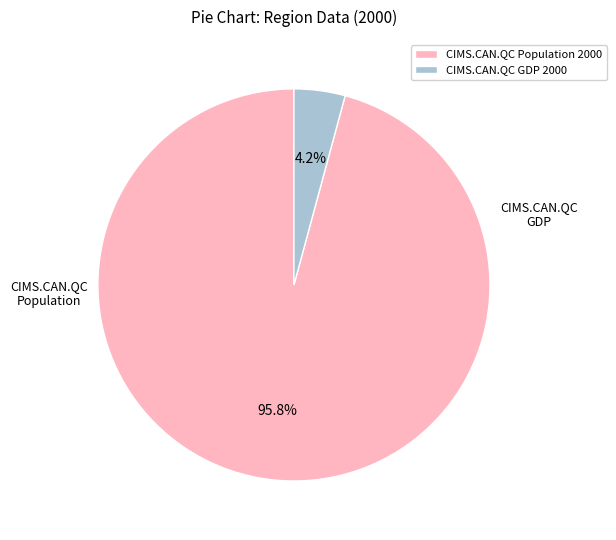

What is the ratio of the value at CIMS.CAN.QC Population 2000 to the value at CIMS.CAN.QC GDP 2000?

22.8